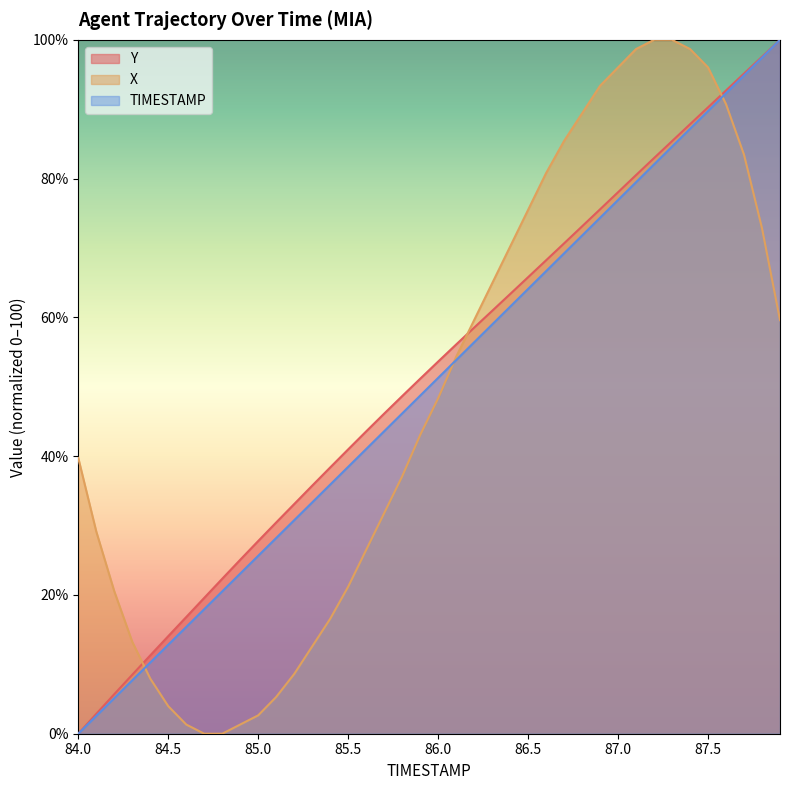

How many data points in TIMESTAMP are less than 51?

20